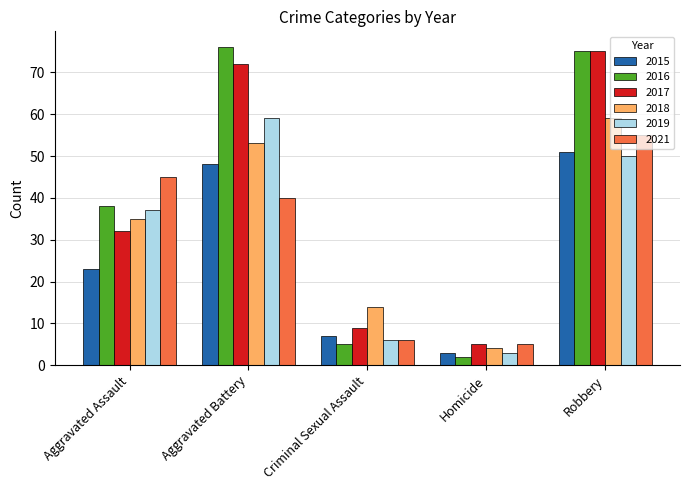

At how many categories does at least one series exceed 29?

3